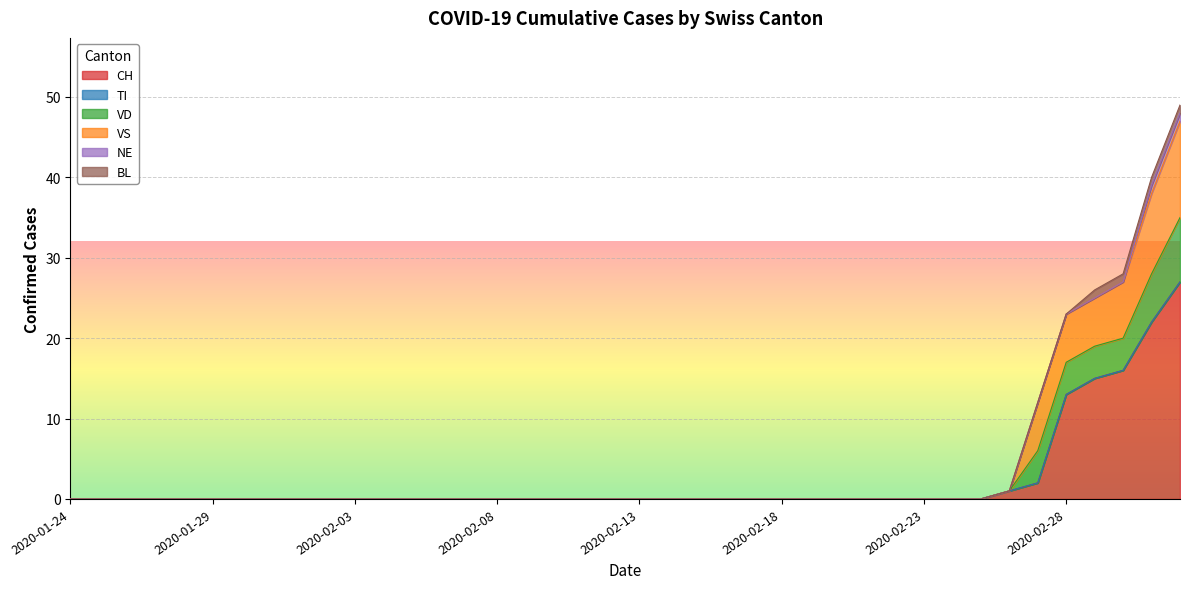

Which has a higher value, 2020-02-20 or 2020-03-03?

2020-03-03